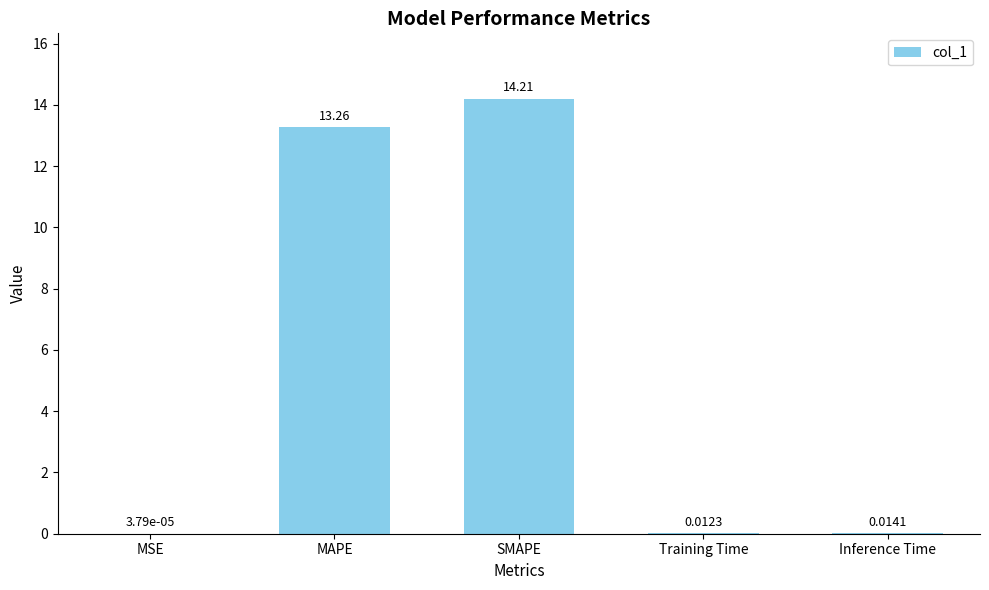

At which label is the value closest to 7?

MAPE